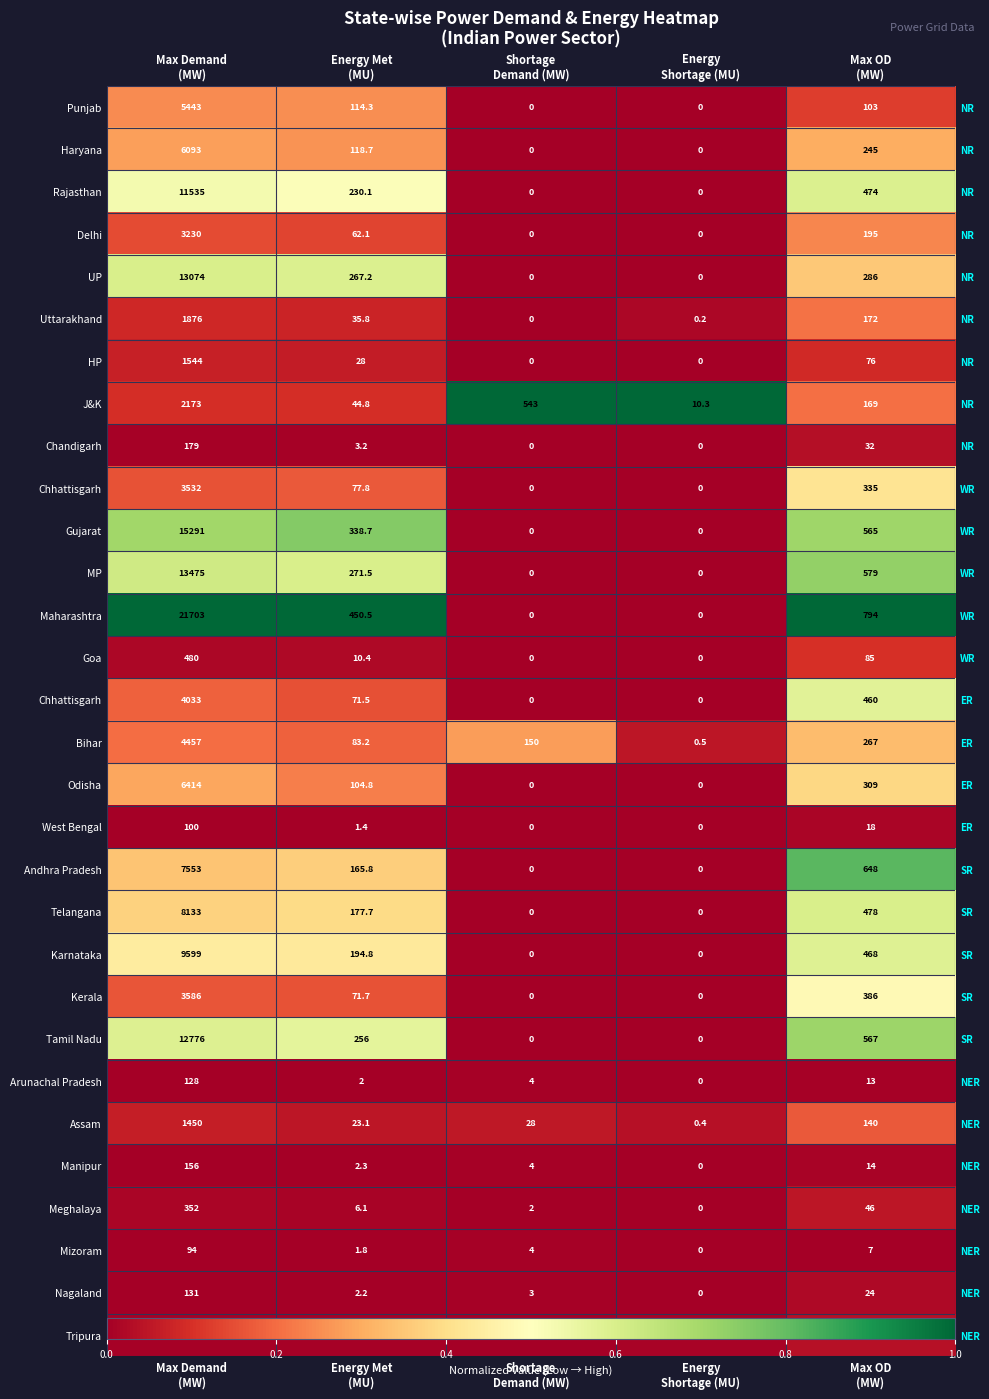

At how many categories does at least one series exceed 0?

5